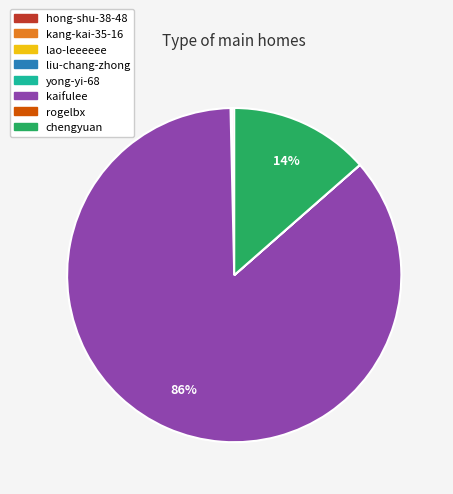

To the nearest percent, what is the average slice percentage?

12%